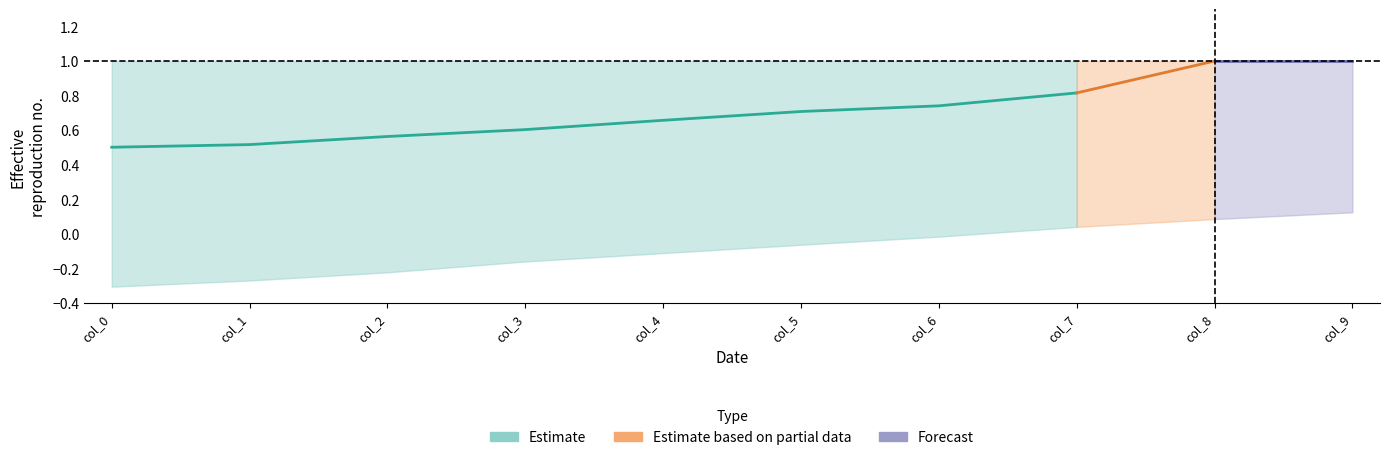

What is the spread (max minus min) of values at col_7?

1.0